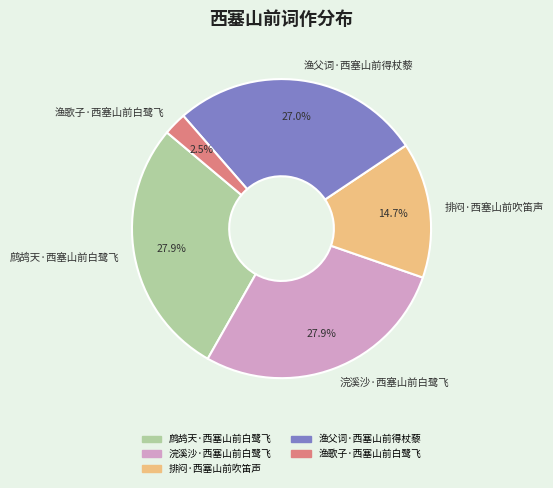

What is the ratio of the value at 排闷·西塞山前吹笛声 to the value at 渔父词·西塞山前得杖藜?

0.5